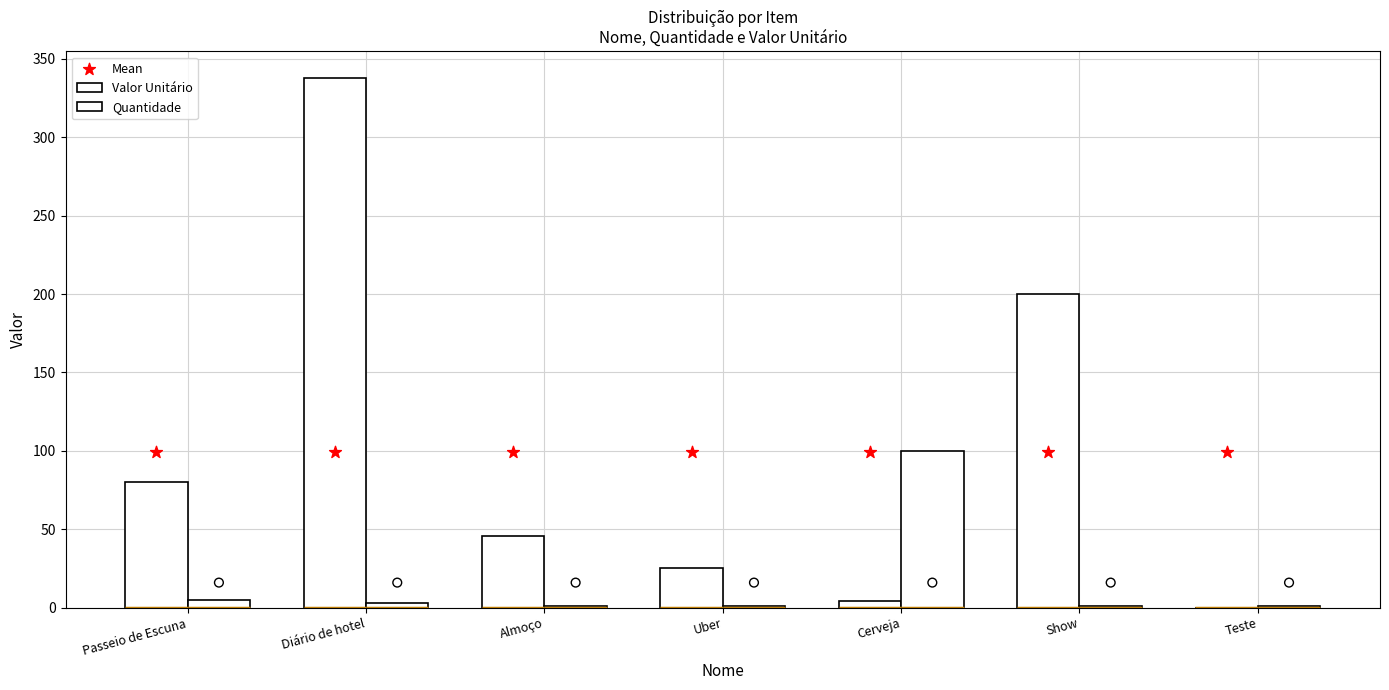

Is the value of Valor Unitário at Passeio de Escuna greater than the value of Quantidade at Diário de hotel?

Yes